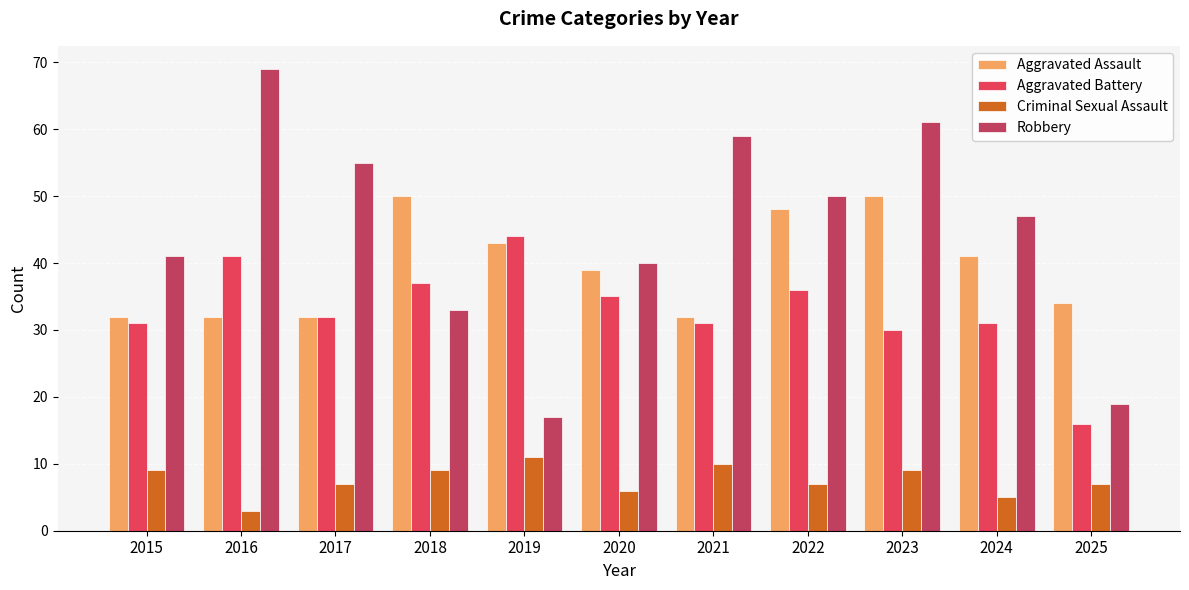

Does the chart contain any negative values?

No